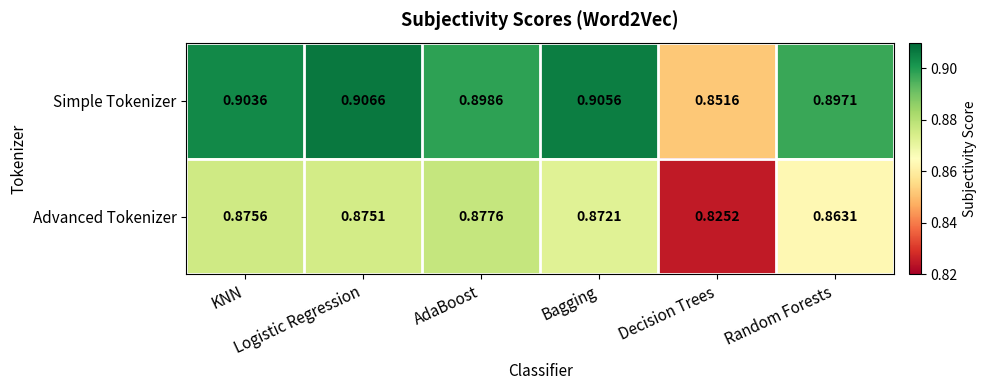

Which series has the largest total across all categories?

Simple Tokenizer